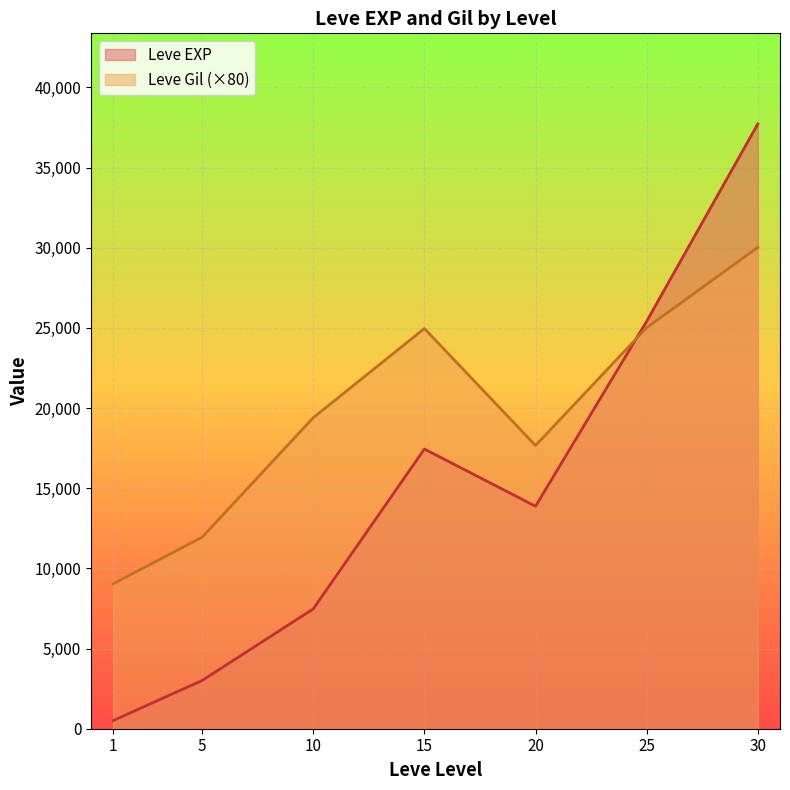

Where does the Leve EXP series first go above 10710?

15